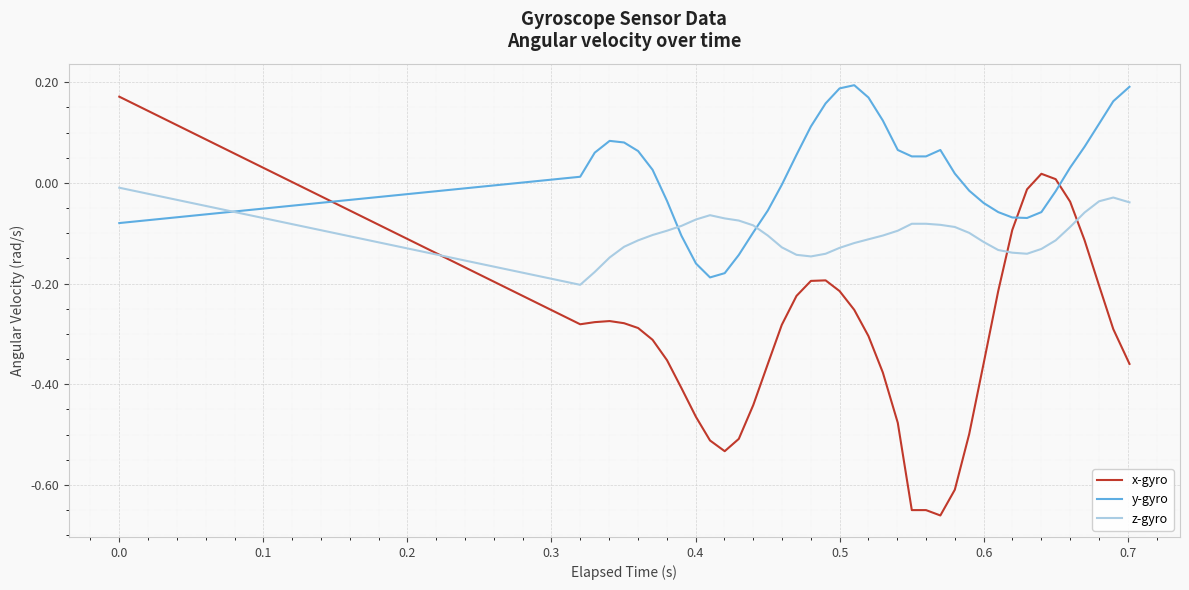

Rank the series by their average value, from highest to lowest.

y-gyro, z-gyro, x-gyro